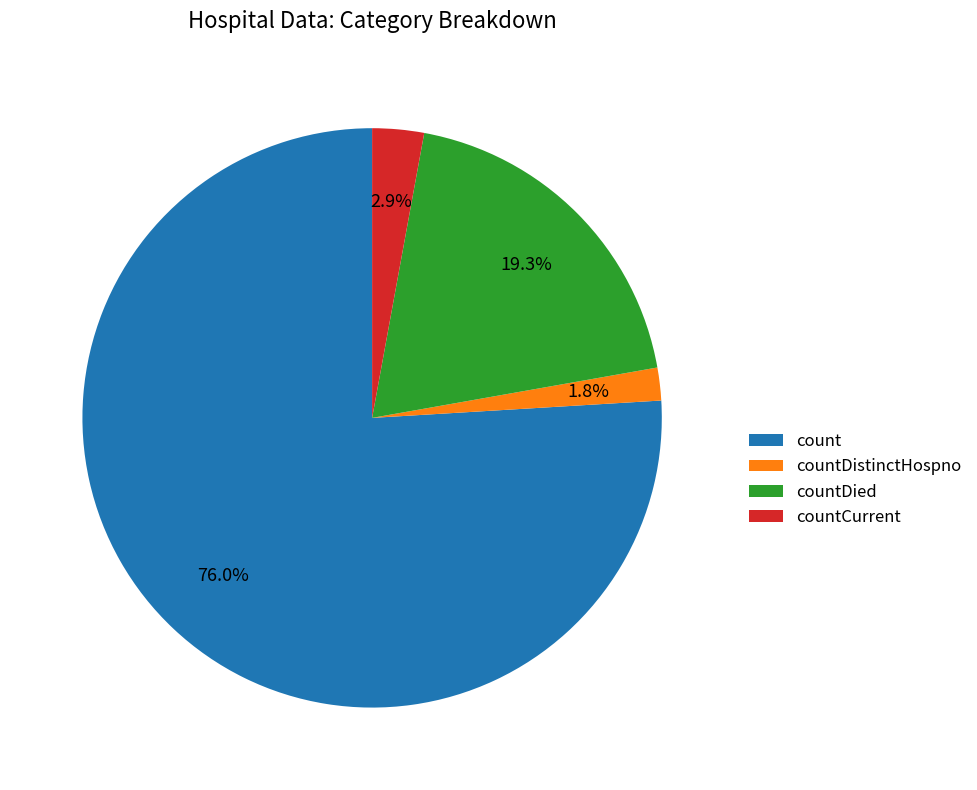

Do count and countCurrent together represent more than half of the pie?

Yes